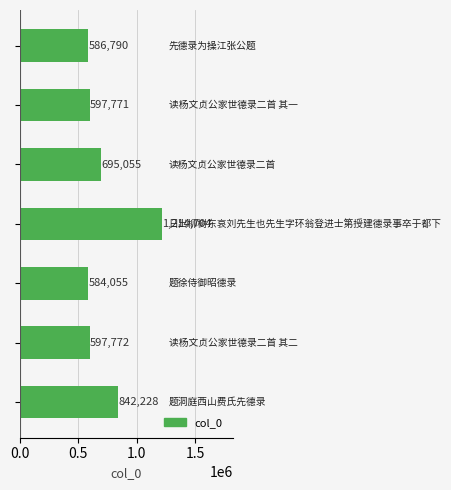

Reading top to bottom, what are all the values shown in this chart?

586790	597771	695055	1214704	584055	597772	842228